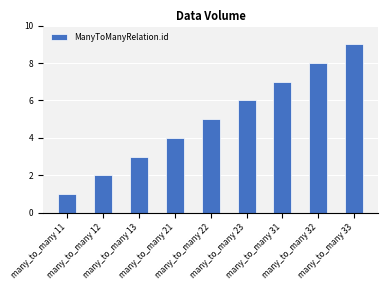

Rank the categories by value from lowest to highest.

many_to_many 11, many_to_many 12, many_to_many 13, many_to_many 21, many_to_many 22, many_to_many 23, many_to_many 31, many_to_many 32, many_to_many 33